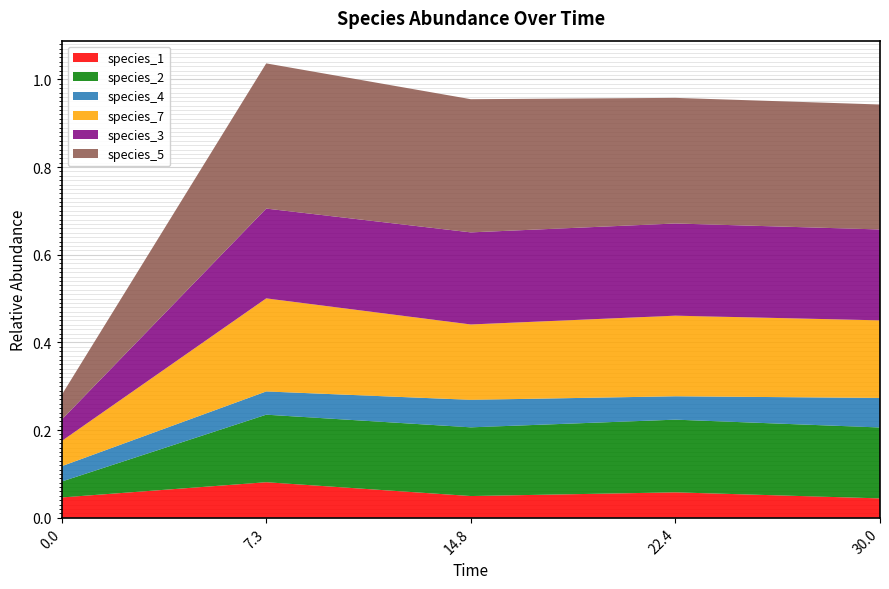

Which category has the highest value in the species_1 series?

7.3